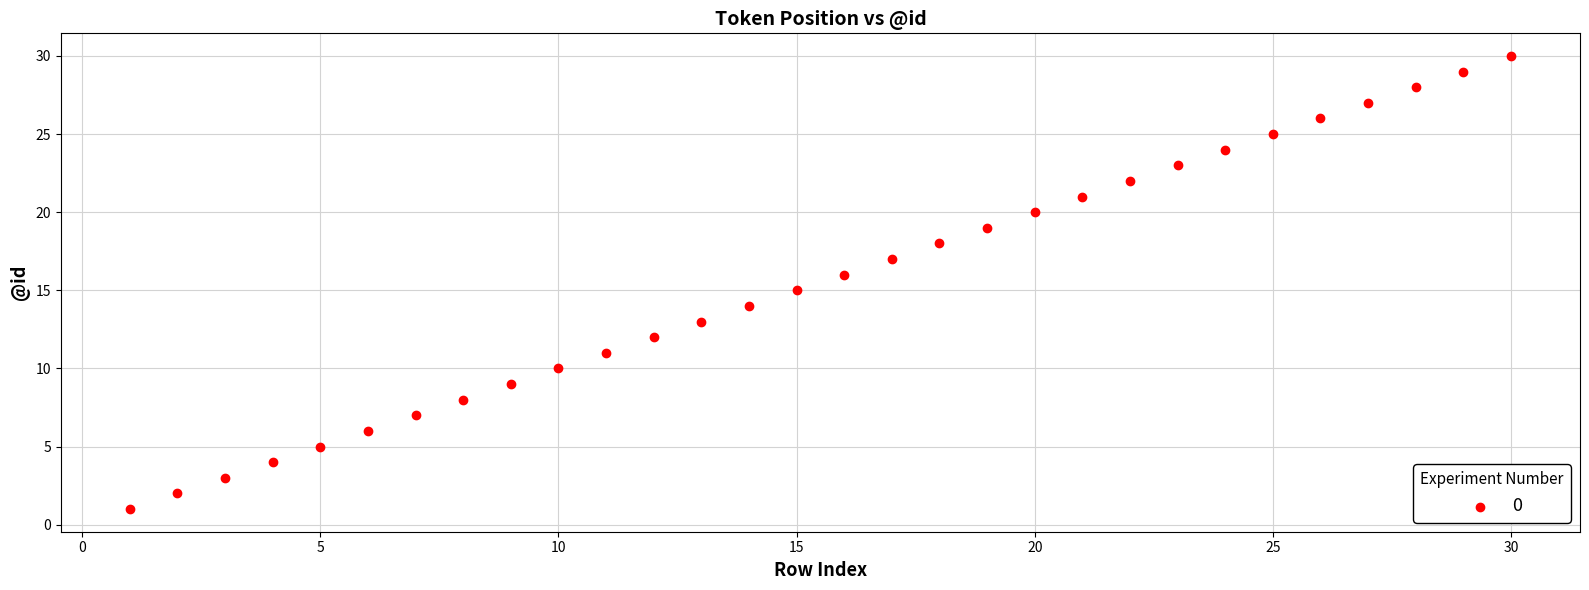

What is the range of X values (max minus min)?

29